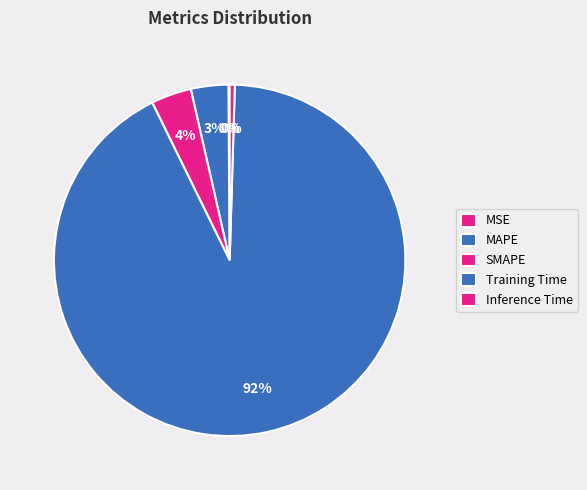

What is the change in value from MSE to SMAPE?

+0.1